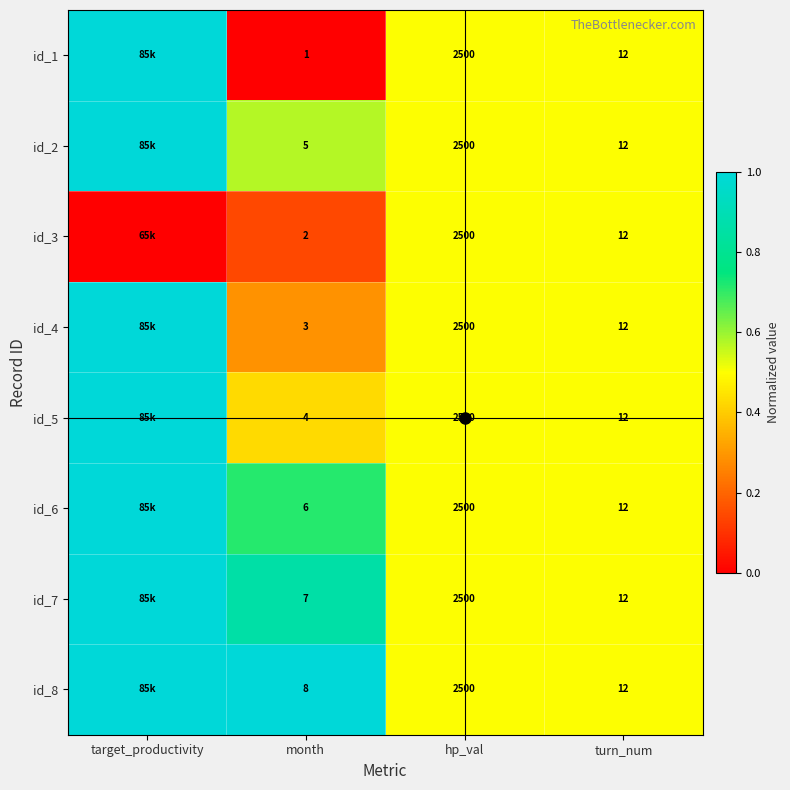

Is the value of id_6 at target_productivity greater than the value of id_5 at month?

Yes